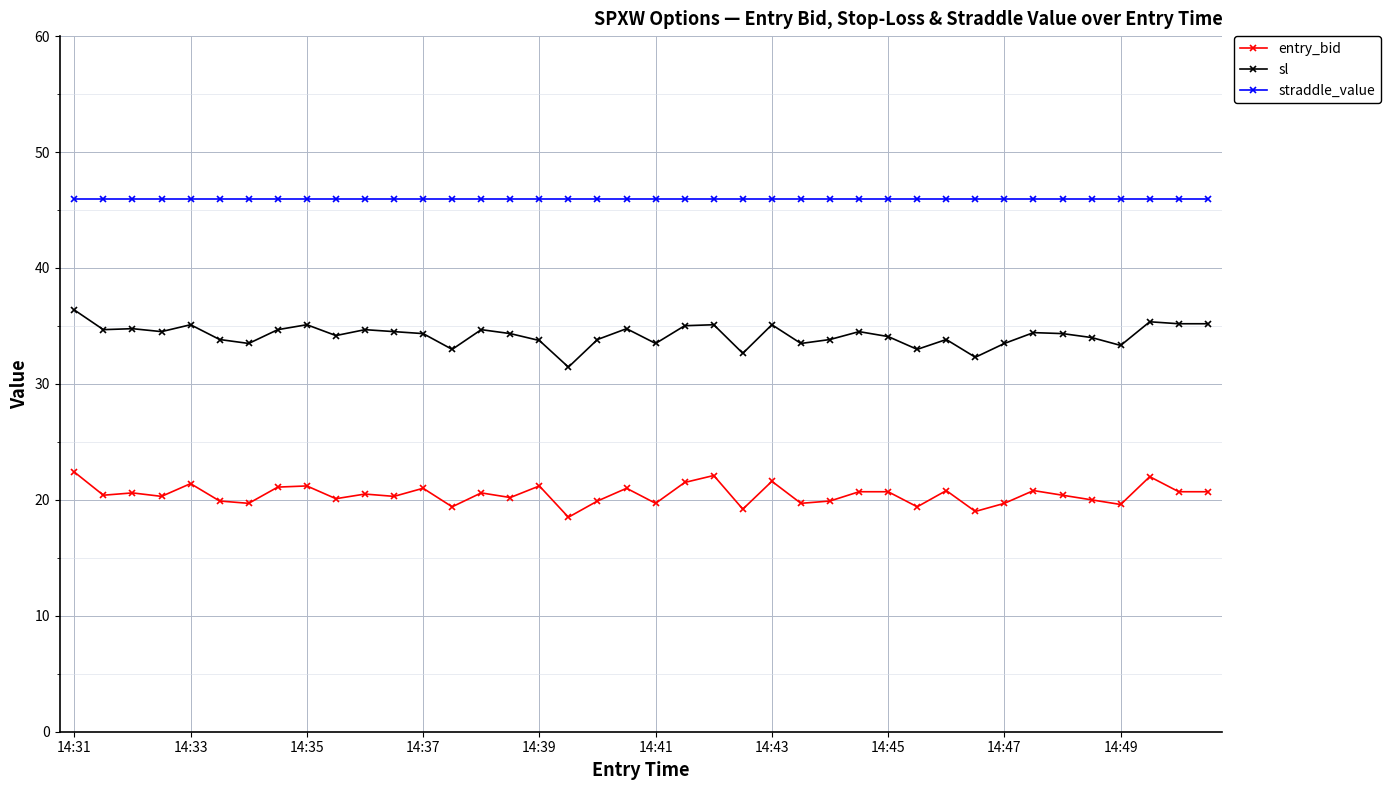

What is the minimum value shown in the chart?

18.5